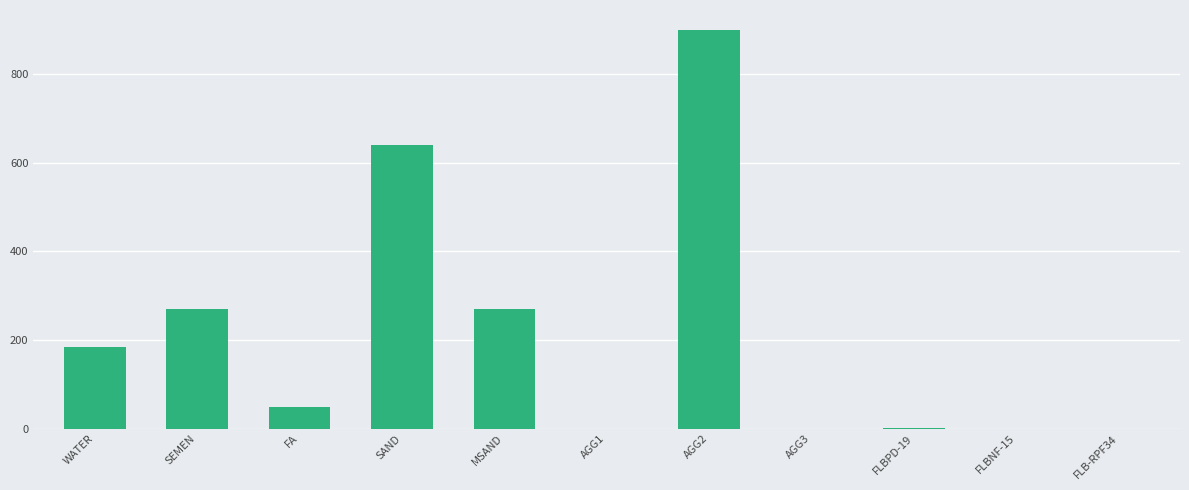

What is the sum of the values at SEMEN and AGG2?

1169.0